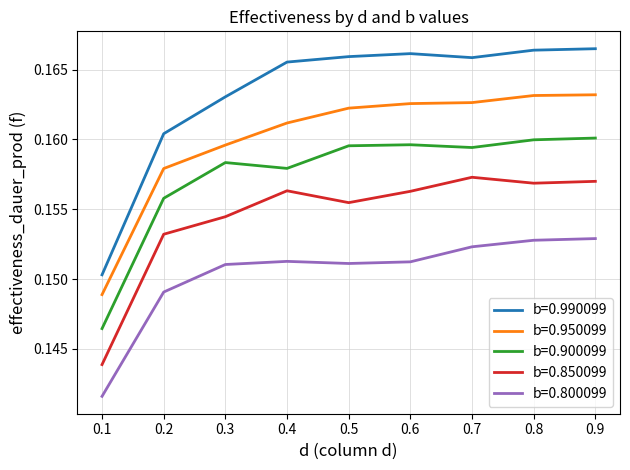

What are all the series names shown in the legend?

b=0.990099, b=0.950099, b=0.900099, b=0.850099, b=0.800099